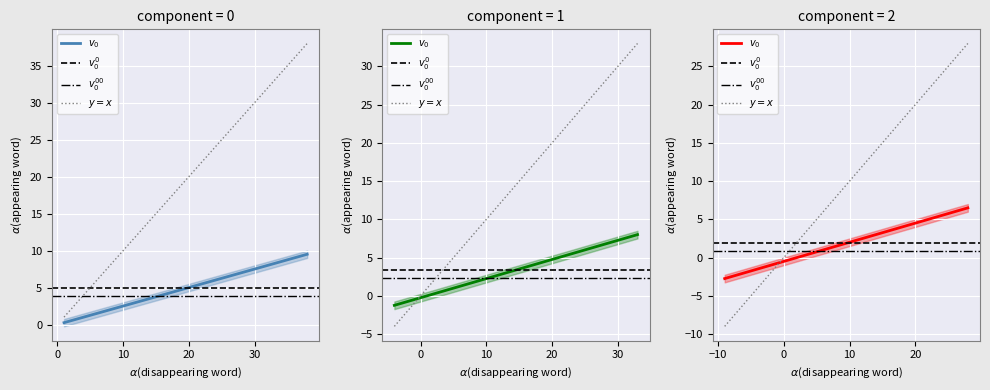

Is it true that the value at 2 is 0.5?

True